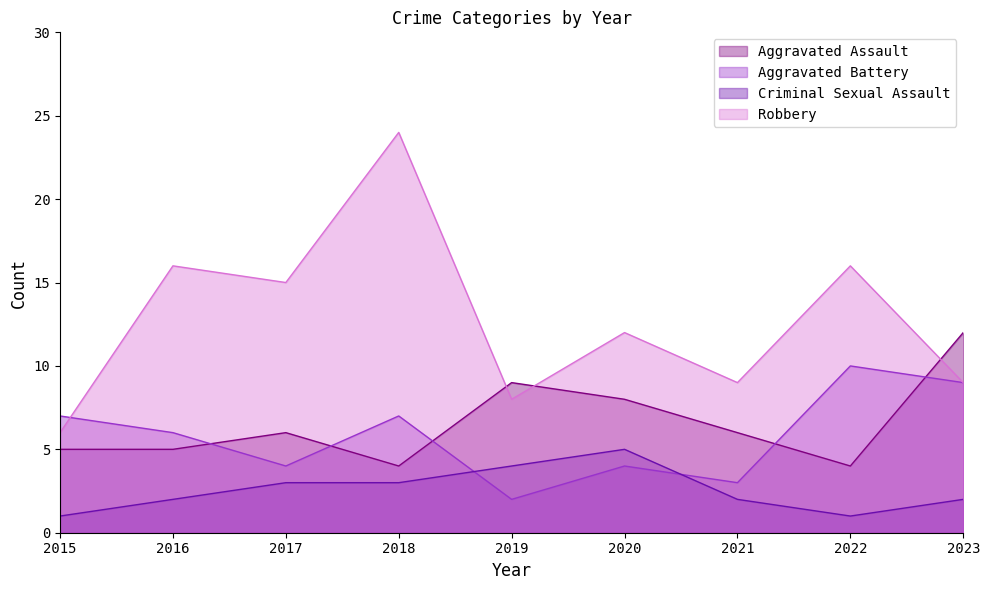

Reading left to right, what are all the values shown in this chart?

Aggravated Assault: 5	5	6	4	9	8	6	4	12
Aggravated Battery: 7	6	4	7	2	4	3	10	9
Criminal Sexual Assault: 1	2	3	3	4	5	2	1	2
Robbery: 6	16	15	24	8	12	9	16	9